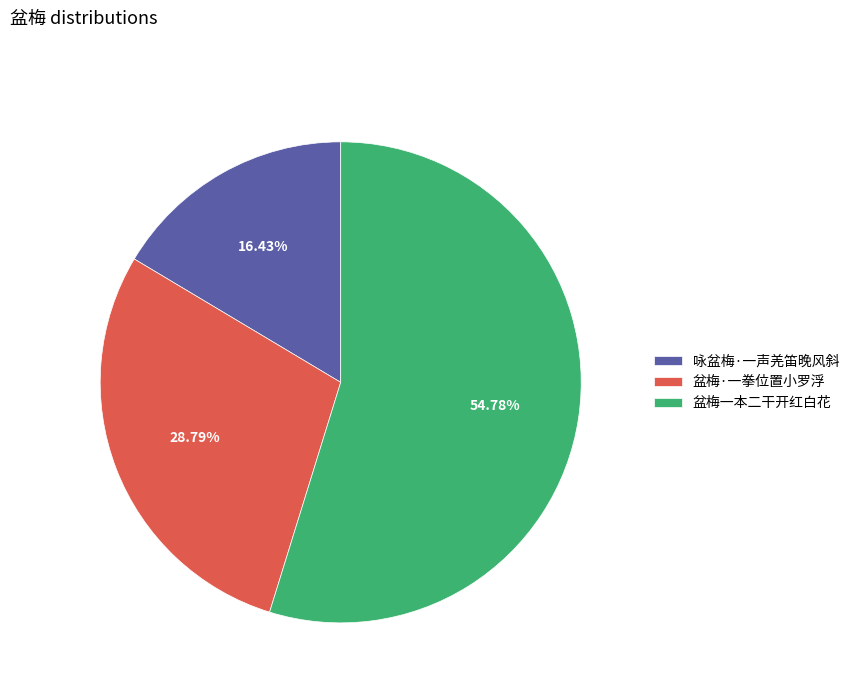

What percentage is the 咏盆梅·一声羌笛晚风斜 slice, to the nearest percent?

16%